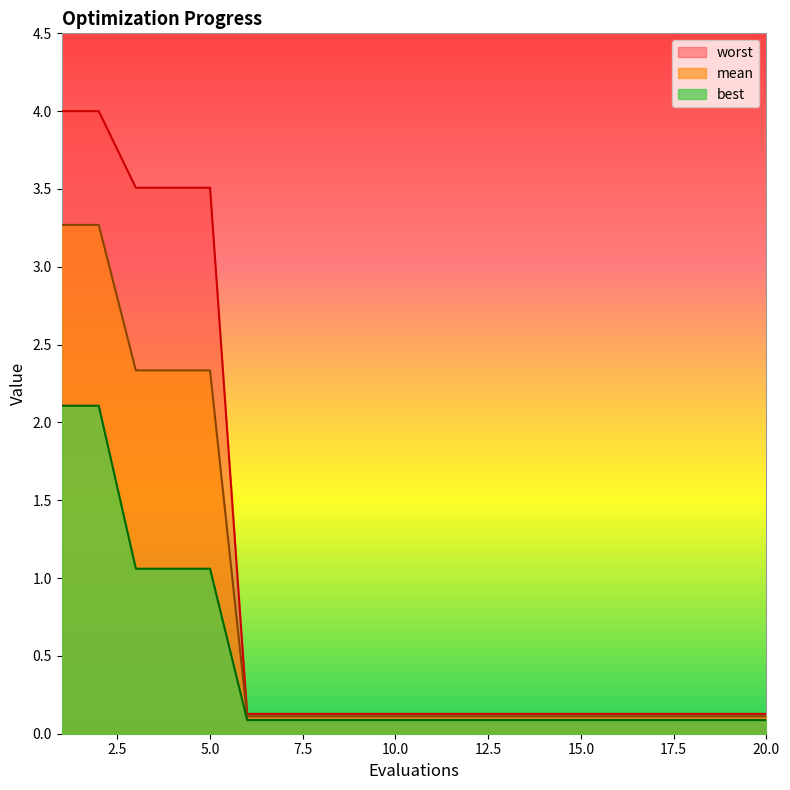

Reading left to right, list all the values displayed in this chart.

mean: 3.3	3.3	2.3	2.3	2.3	0.1	0.1	0.1	0.1	0.1	0.1	0.1	0.1	0.1	0.1	0.1	0.1	0.1	0.1	0.1
best: 2.1	2.1	1.1	1.1	1.1	0.1	0.1	0.1	0.1	0.1	0.1	0.1	0.1	0.1	0.1	0.1	0.1	0.1	0.1	0.1
worst: 4.0	4.0	3.5	3.5	3.5	0.1	0.1	0.1	0.1	0.1	0.1	0.1	0.1	0.1	0.1	0.1	0.1	0.1	0.1	0.1